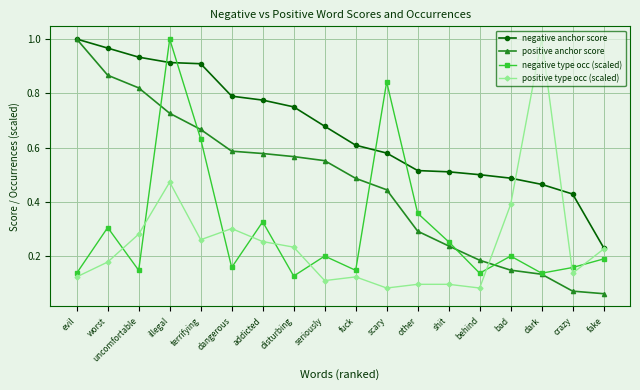

At illegal, list the series in order from largest to smallest.

negative type occ (scaled), negative anchor score, positive anchor score, positive type occ (scaled)